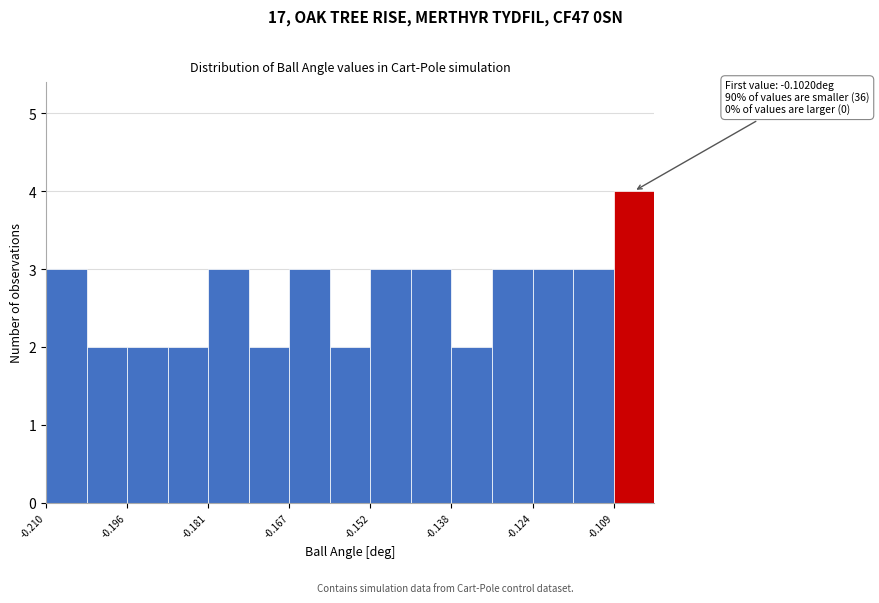

Read against the x-axis, roughly where is the centre of the tallest bar?

-0.106